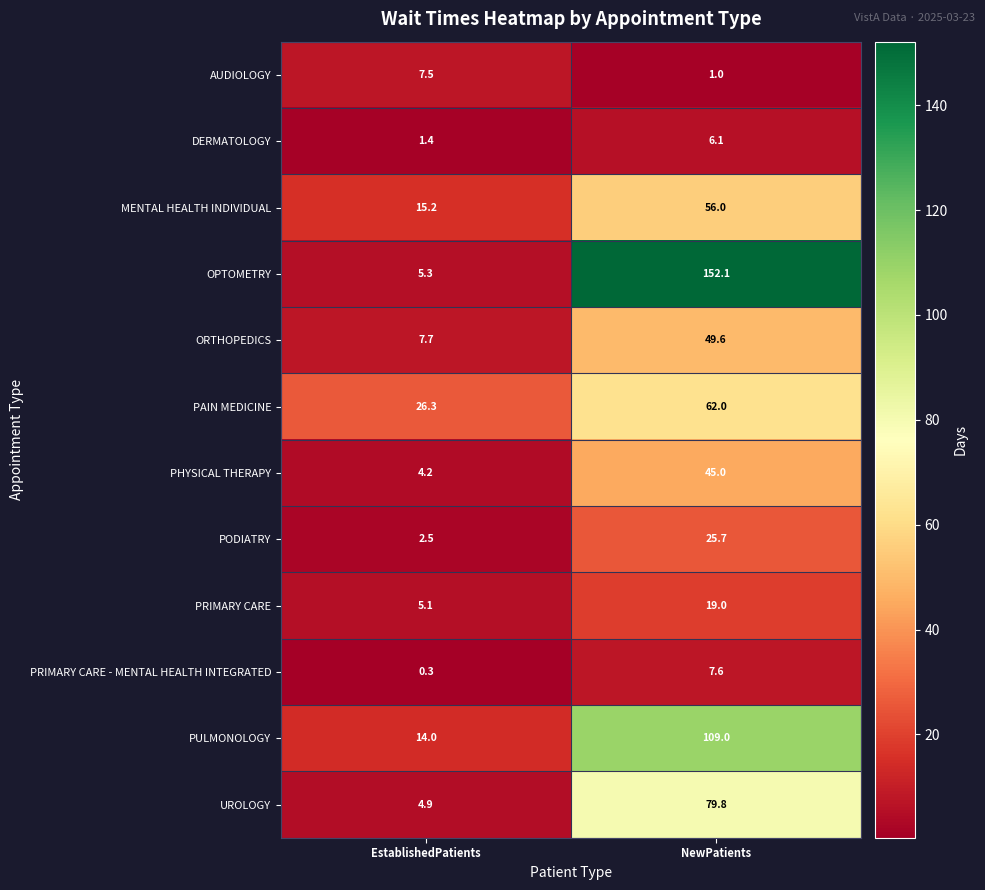

Which label corresponds to the largest value in the chart?

NewPatients